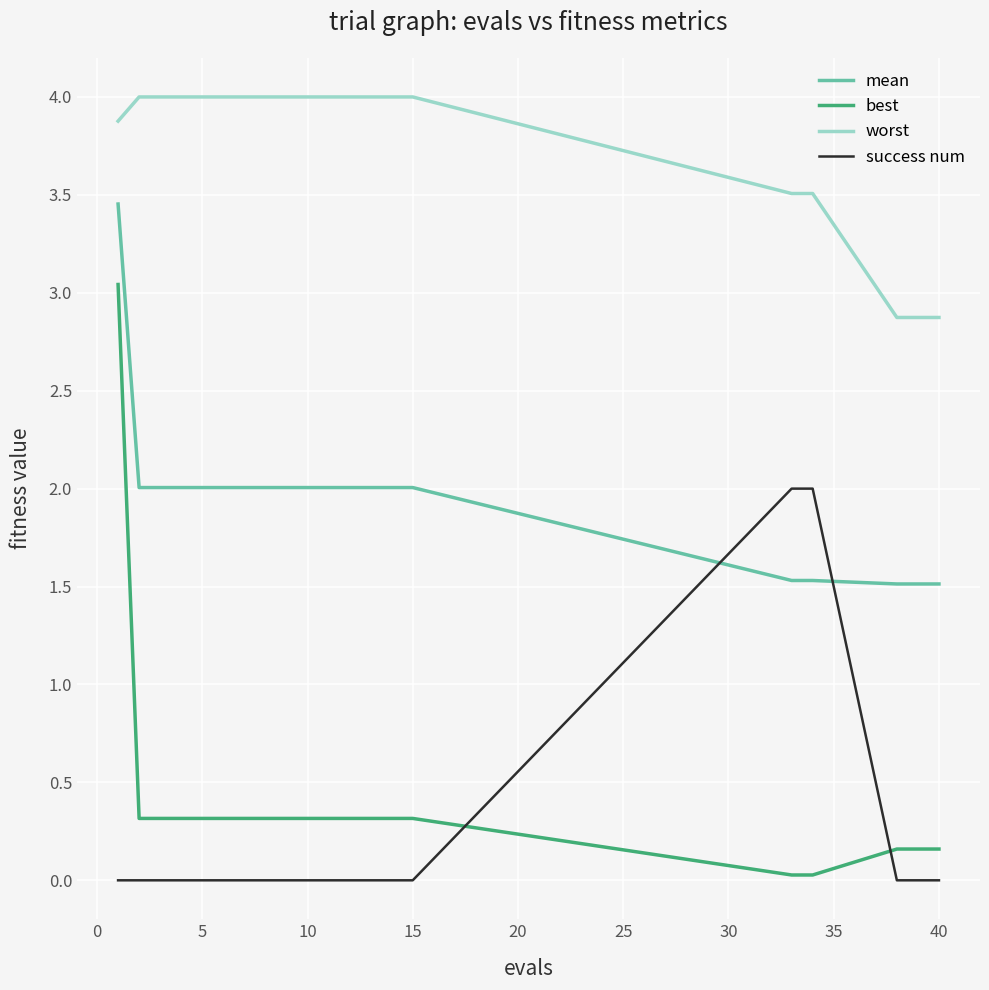

Count the number of categories in the chart.

20